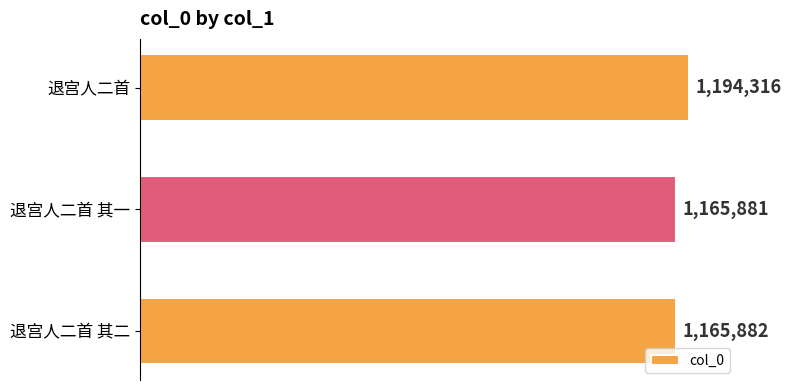

Rank the categories by value from lowest to highest.

退宫人二首 其一, 退宫人二首 其二, 退宫人二首